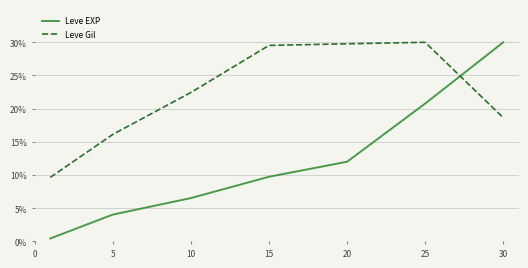

How many times do Leve EXP and Leve Gil cross each other?

1